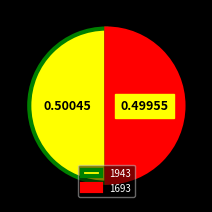

Approximately how many times larger is the value at 1693 compared to 1943?

1.0